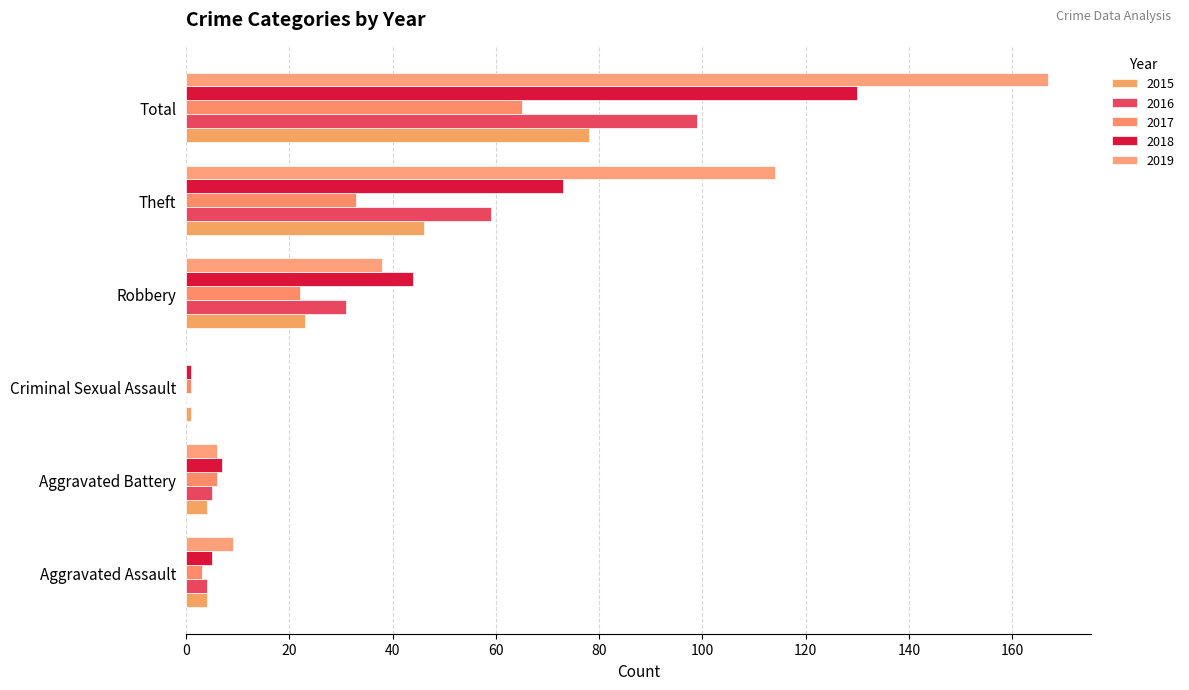

Is it true that 2019 equals 266 at Total?

False